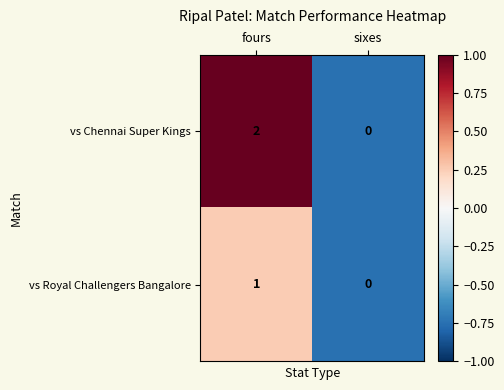

Which series has the largest total across all categories?

vs Chennai Super Kings